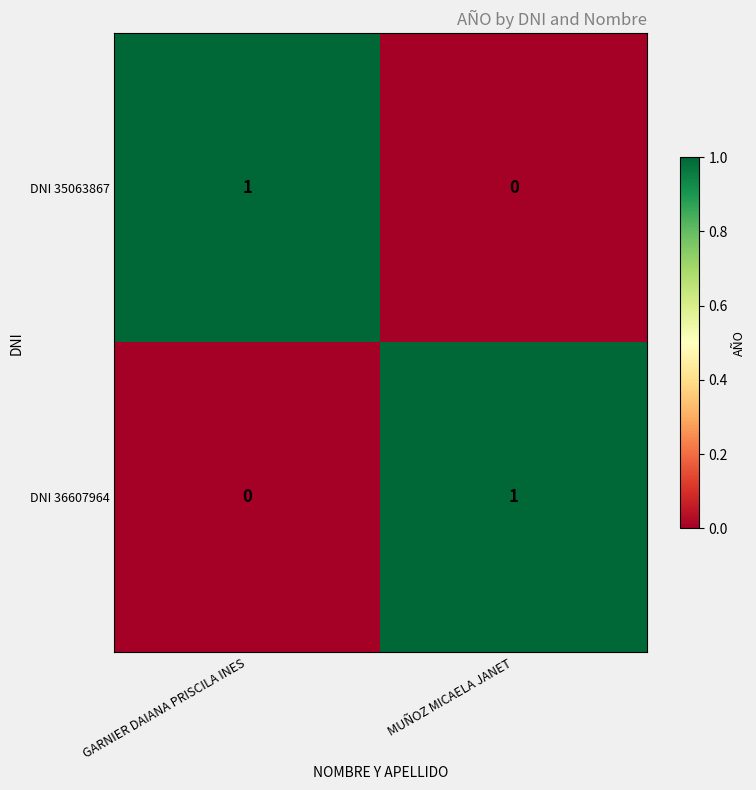

The value of DNI 36607964 at GARNIER DAIANA PRISCILA INES is -1. True or false?

False